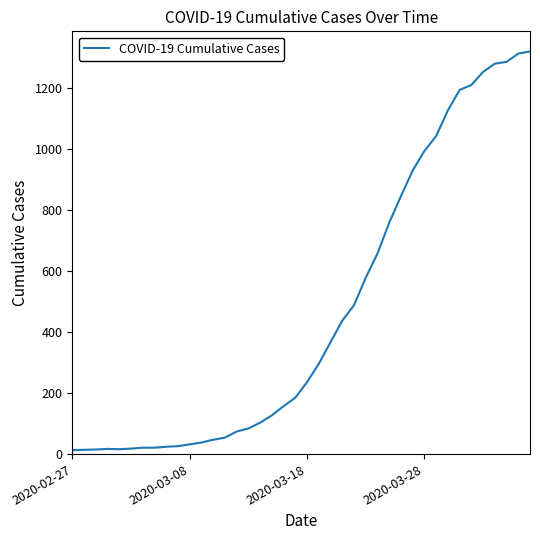

What is the difference between the maximum and minimum values?

1306